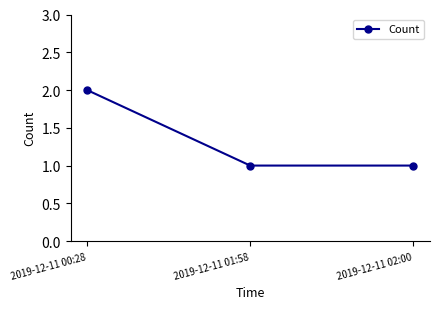

What is the average value?

1